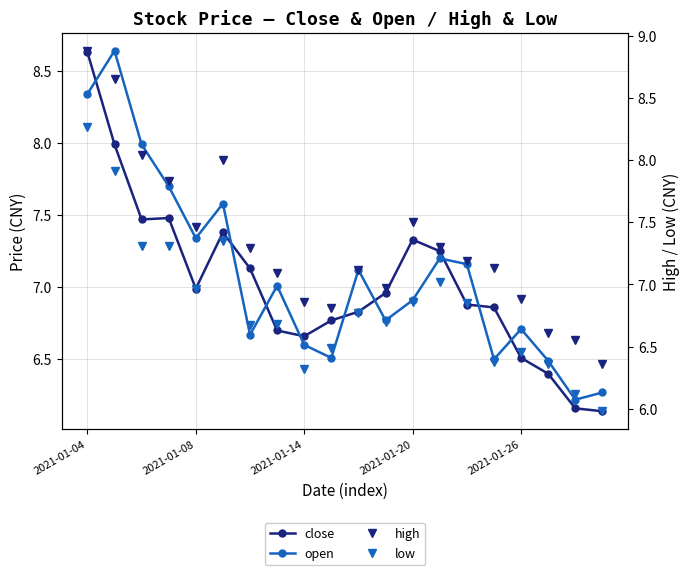

In low, how many points are higher than both neighbors (excluding endpoints)?

5